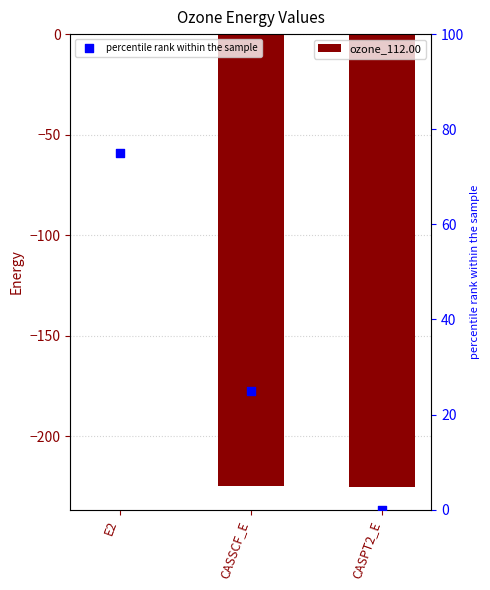

Which series contains the lowest Y value?

ozone_112.00